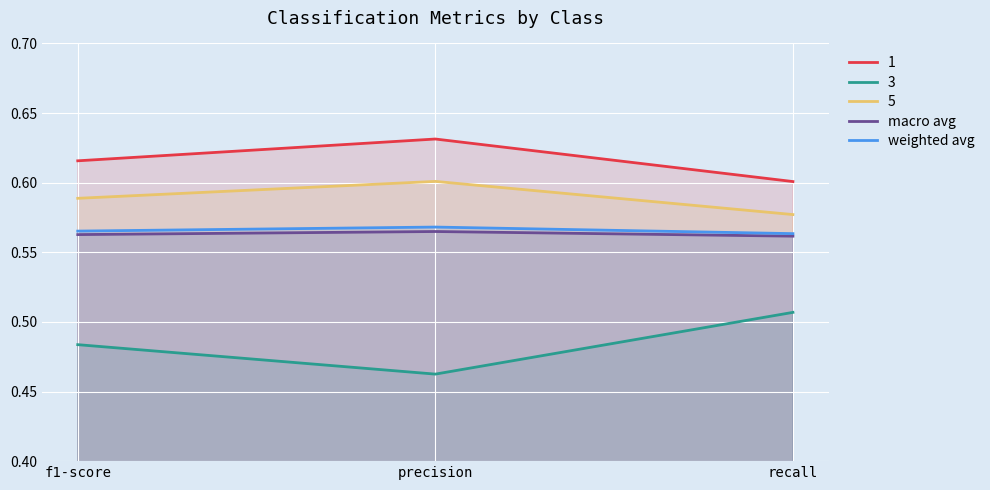

What is the label of the 3rd point from the right?

f1-score